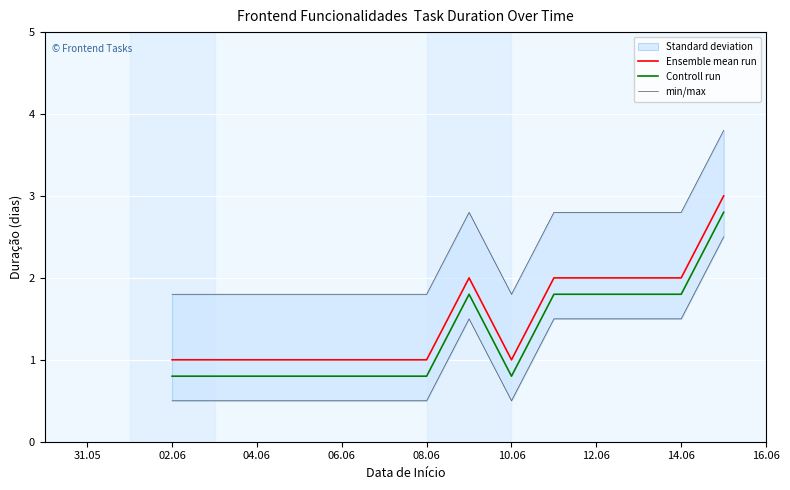

What is the value of the min/max point at the 9th from the left?

2.8